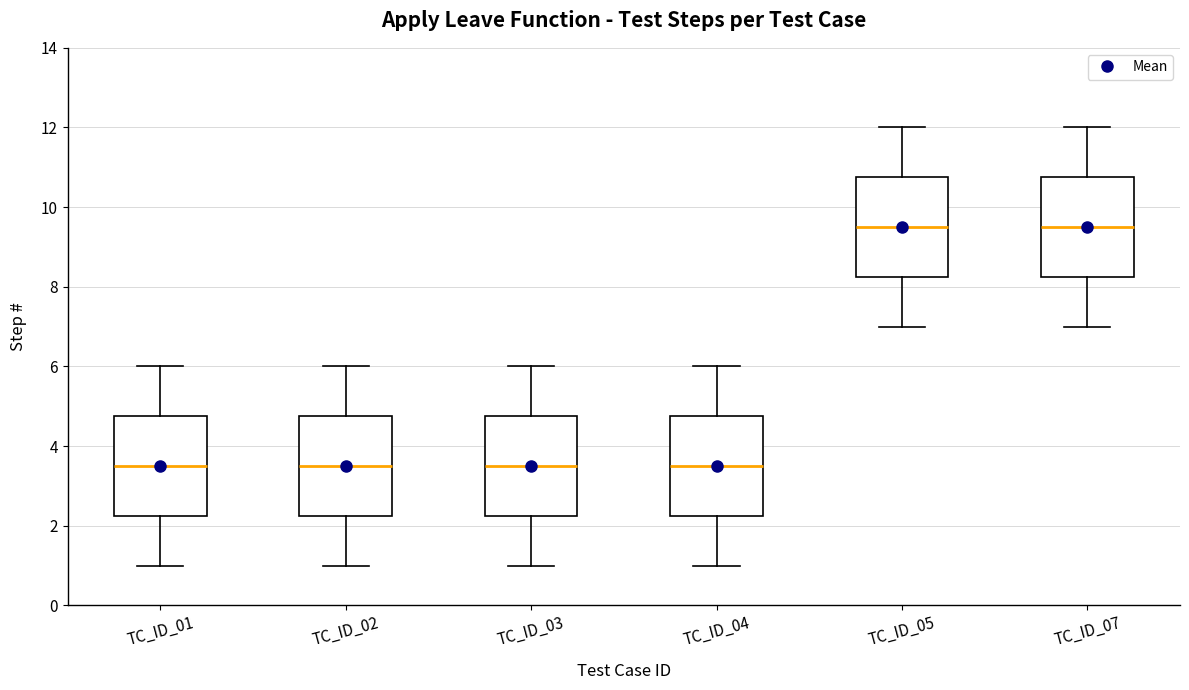

Reading left to right, transcribe this box plot: for each box, give where its median line is, the range the box spans, and where its two whiskers end, as read against the y-axis. The values are not printed on the chart, so give them approximately, as read against the axis.

TC_ID_01: median 3.6, box 2.2 to 4.8, whiskers 1.0 to 6.0
TC_ID_02: median 3.6, box 2.2 to 4.8, whiskers 1.0 to 6.0
TC_ID_03: median 3.6, box 2.2 to 4.8, whiskers 1.0 to 6.0
TC_ID_04: median 3.6, box 2.2 to 4.8, whiskers 1.0 to 6.0
TC_ID_05: median 9.6, box 8.2 to 10.8, whiskers 7.0 to 12.0
TC_ID_07: median 9.6, box 8.2 to 10.8, whiskers 7.0 to 12.0